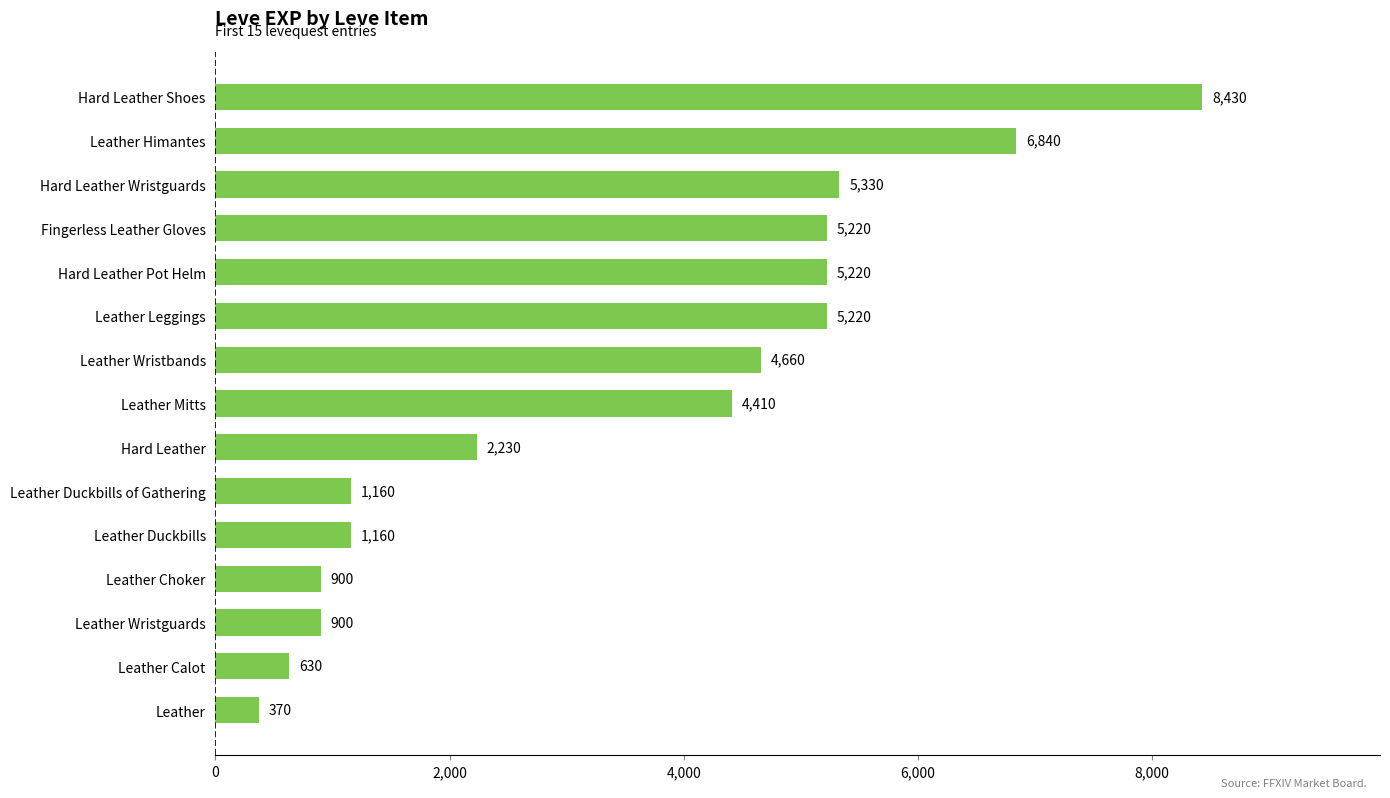

What is the ratio of the value at Hard Leather to the value at Leather Wristbands?

0.5